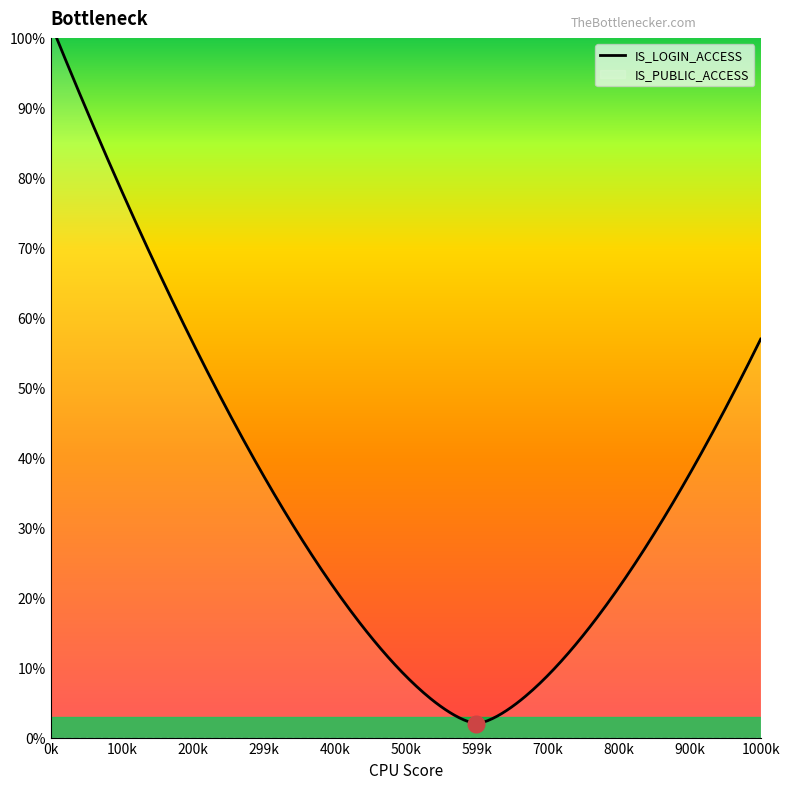

How many data points does each series have?

30